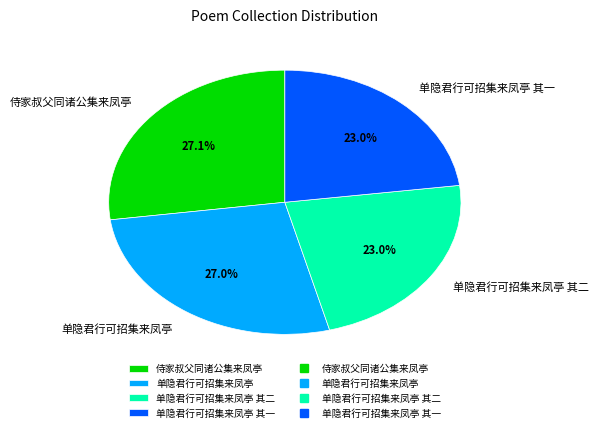

To the nearest percent, what is the combined percentage of 单隐君行可招集来凤亭 其二 and 单隐君行可招集来凤亭?

50%